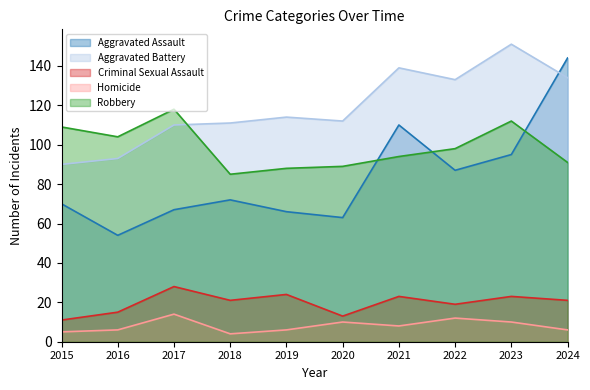

Reading left to right, what are all the values shown in this chart?

Aggravated Assault: 70	54	67	72	66	63	110	87	95	144
Aggravated Battery: 90	93	110	111	114	112	139	133	151	134
Criminal Sexual Assault: 11	15	28	21	24	13	23	19	23	21
Homicide: 5	6	14	4	6	10	8	12	10	6
Robbery: 109	104	118	85	88	89	94	98	112	91